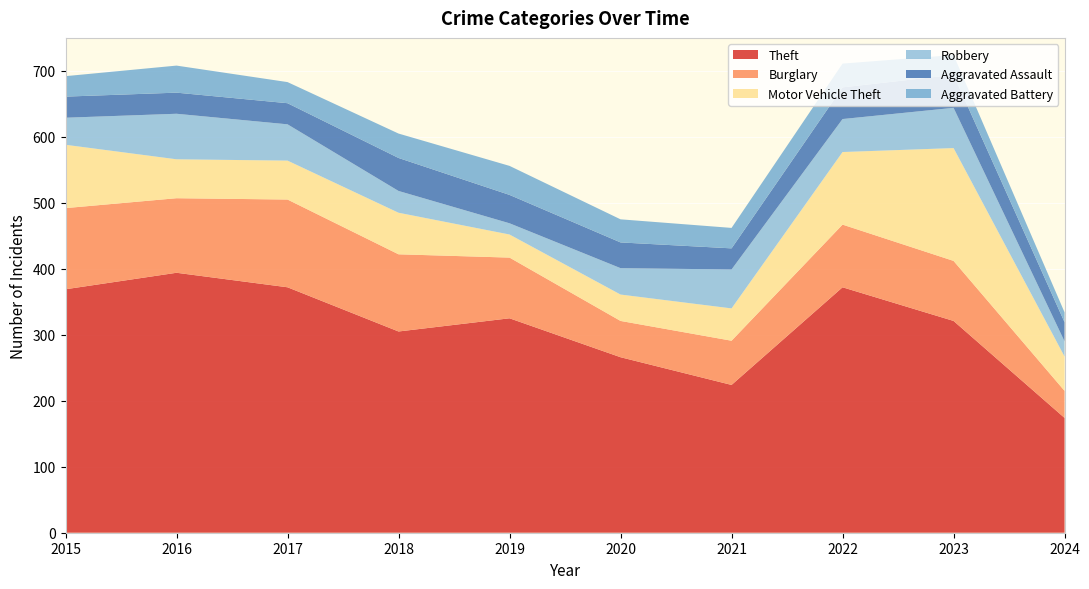

Reading left to right, what are all the values shown in this chart?

Theft: 2015=369	2016=394	2017=372	2018=305	2019=325	2020=266	2021=224	2022=372	2023=321	2024=174
Burglary: 2015=123	2016=113	2017=133	2018=117	2019=92	2020=55	2021=67	2022=95	2023=91	2024=41
Motor Vehicle Theft: 2015=96	2016=59	2017=59	2018=63	2019=35	2020=40	2021=49	2022=110	2023=171	2024=52
Robbery: 2015=41	2016=69	2017=55	2018=33	2019=17	2020=40	2021=59	2022=50	2023=61	2024=23
Aggravated Assault: 2015=32	2016=32	2017=32	2018=50	2019=43	2020=39	2021=32	2022=48	2023=50	2024=29
Aggravated Battery: 2015=31	2016=41	2017=32	2018=37	2019=44	2020=35	2021=31	2022=36	2023=30	2024=15